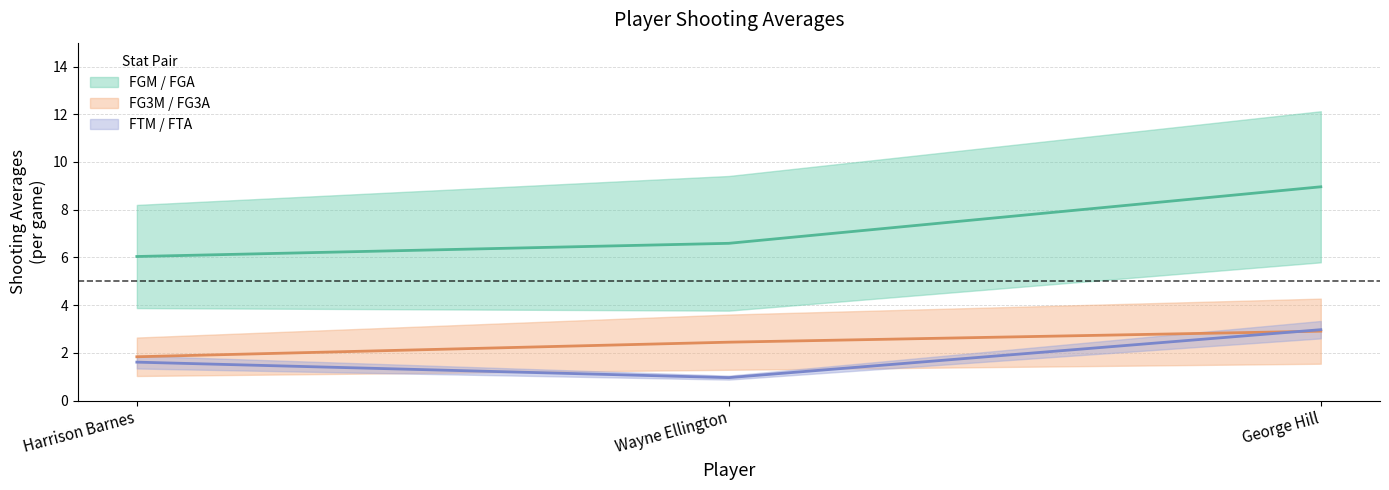

What value does the avg(FG3M) series have at George Hill?

2.9